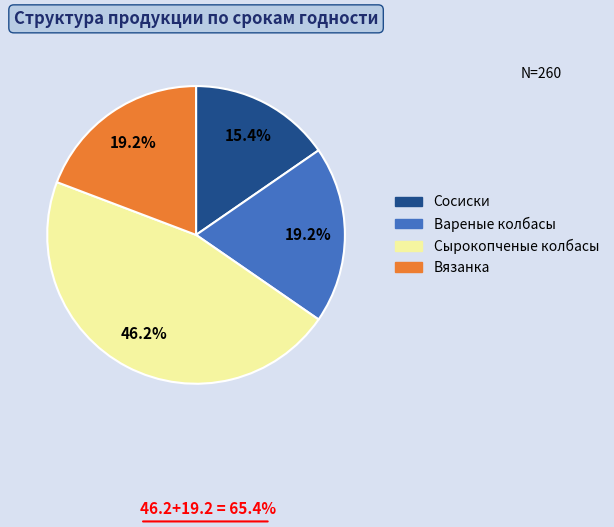

Which slice is the largest?

Сырокопченые колбасы